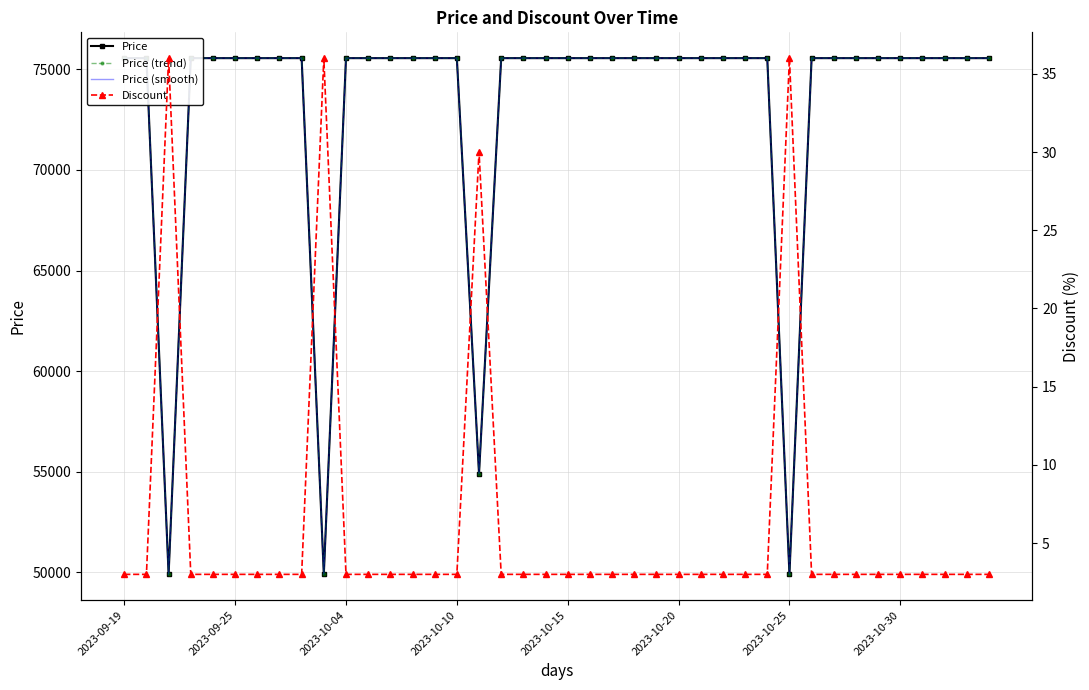

At 21, list the series in order from largest to smallest.

Price, Price (trend), Price (smooth), Discount